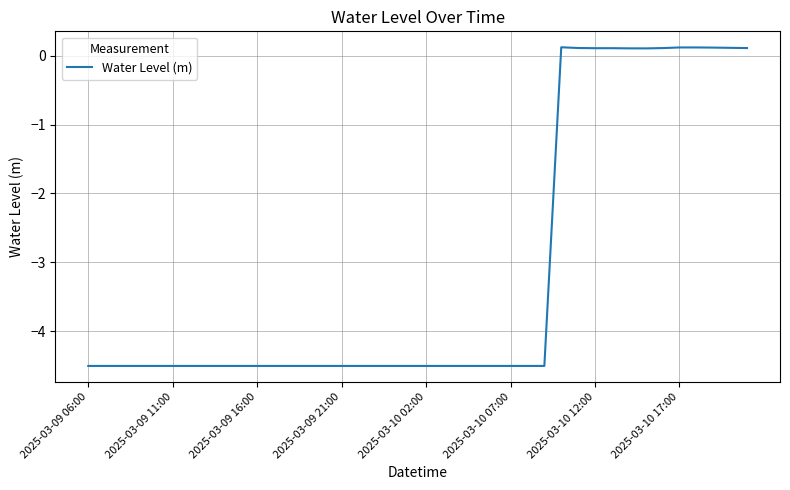

Does the chart display data point markers on the line(s)?

No